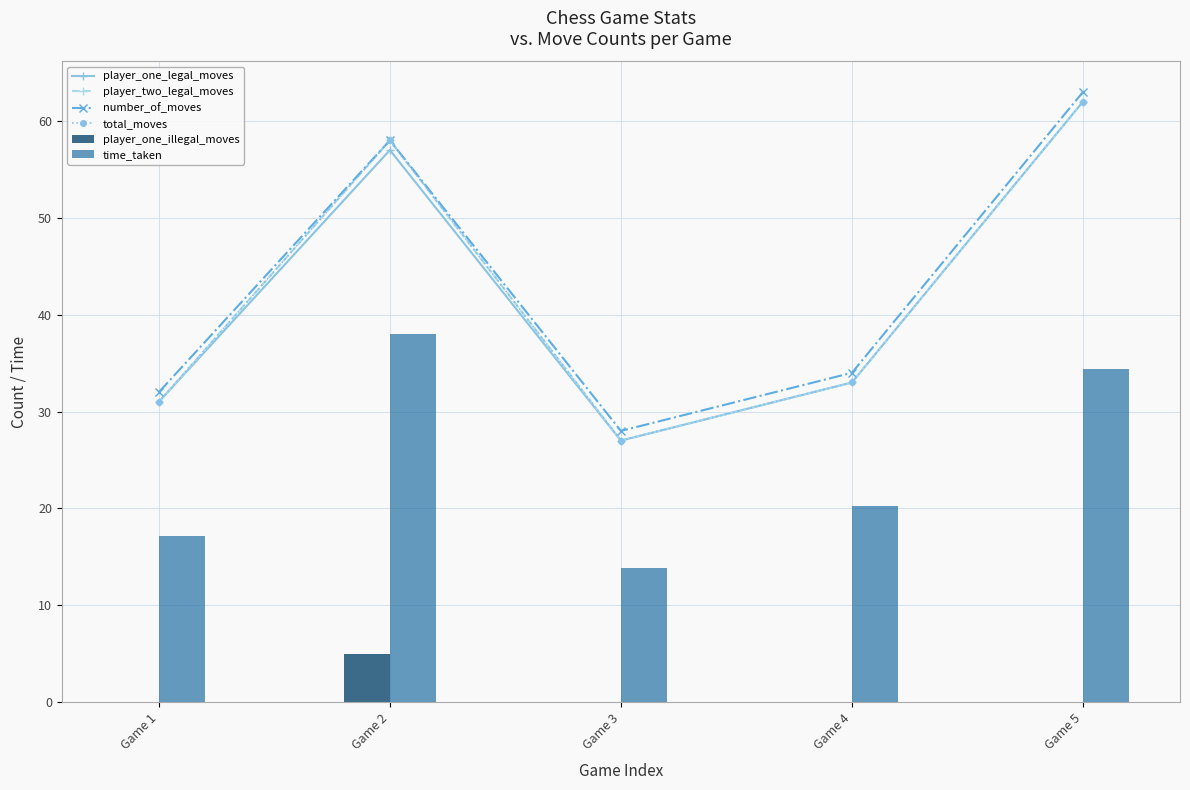

The value of player_one_legal_moves at Game 5 is 17.4. True or false?

False